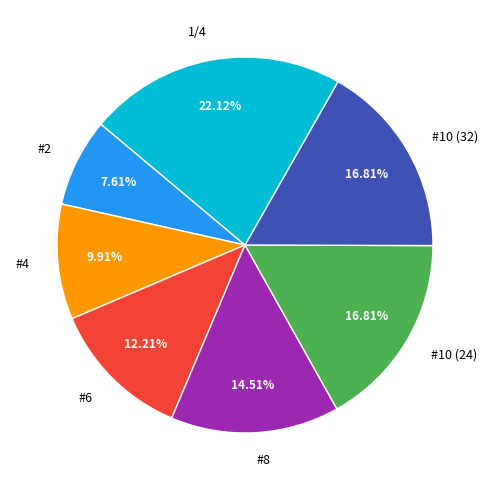

What is the smallest slice in the pie chart?

#2